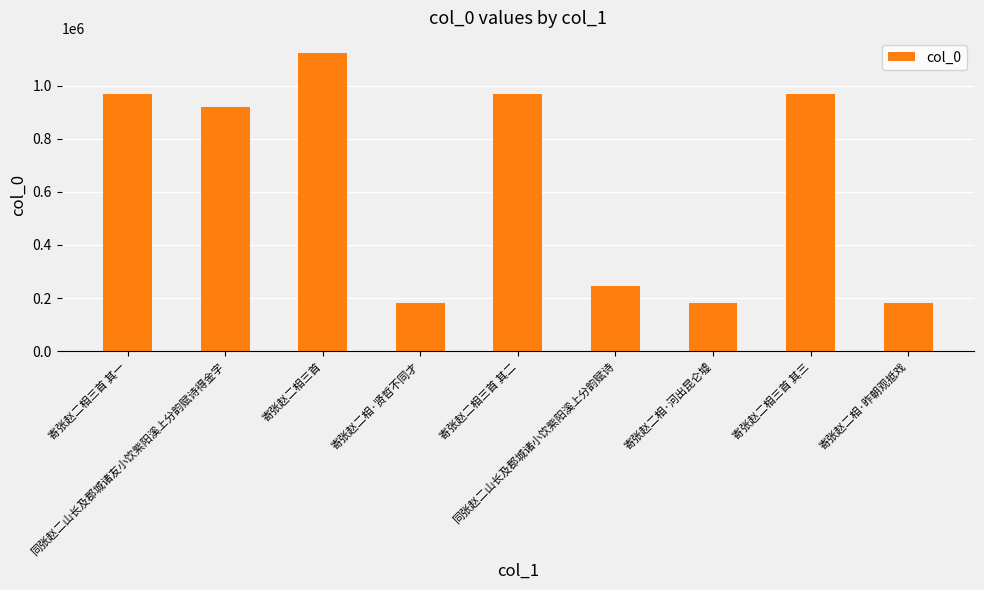

Approximately how many times larger is the value at 寄张赵二相三首 其三 compared to 同张赵二山长及郡城诸小饮紫阳溪上分韵赋诗?

3.9